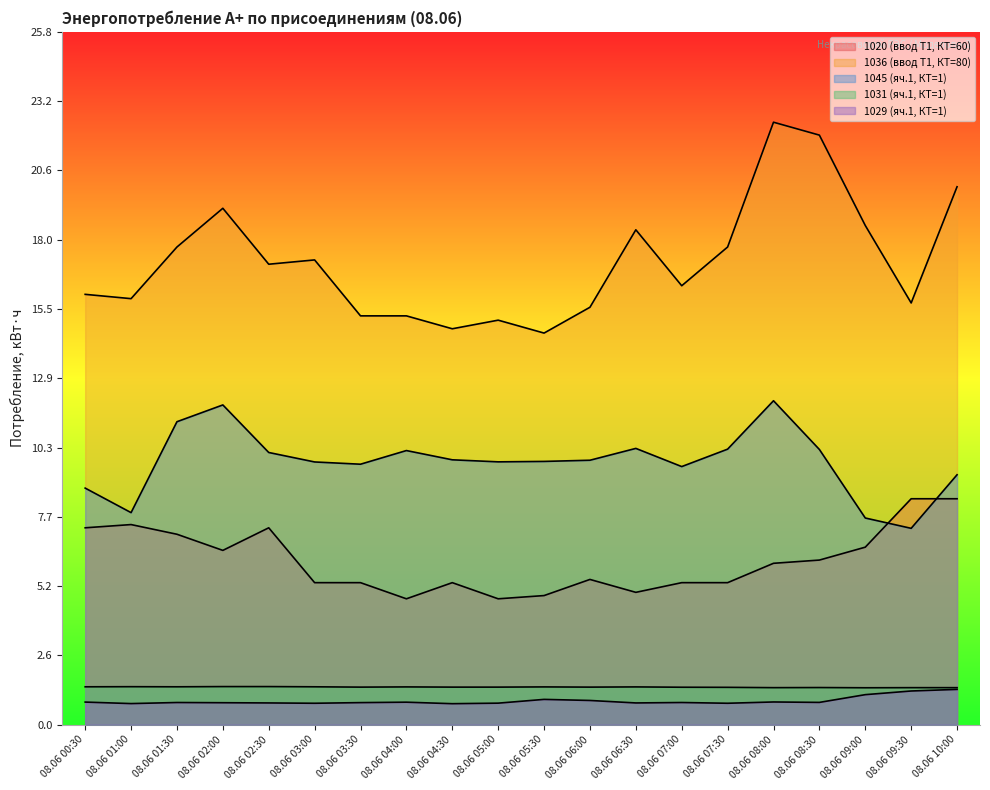

Reading left to right, what are all the values shown in this chart?

1020 (ввод Т1, КТ=60): 7.3	7.4	7.1	6.5	7.3	5.3	5.3	4.7	5.3	4.7	4.8	5.4	4.9	5.3	5.3	6.0	6.1	6.6	8.4	8.4
1036 (ввод Т1, КТ=80): 16.0	15.8	17.8	19.2	17.1	17.3	15.2	15.2	14.7	15.0	14.6	15.5	18.4	16.3	17.8	22.4	21.9	18.6	15.7	20.0
1045 (яч.1, КТ=1): 8.8	7.9	11.3	11.9	10.1	9.8	9.7	10.2	9.8	9.8	9.8	9.8	10.3	9.6	10.2	12.0	10.2	7.7	7.3	9.3
1031 (яч.1, КТ=1): 1.4	1.4	1.4	1.4	1.4	1.4	1.4	1.4	1.4	1.4	1.4	1.4	1.4	1.4	1.4	1.4	1.4	1.4	1.4	1.4
1029 (яч.1, КТ=1): 0.8	0.8	0.8	0.8	0.8	0.8	0.8	0.8	0.8	0.8	0.9	0.9	0.8	0.8	0.8	0.8	0.8	1.1	1.3	1.3